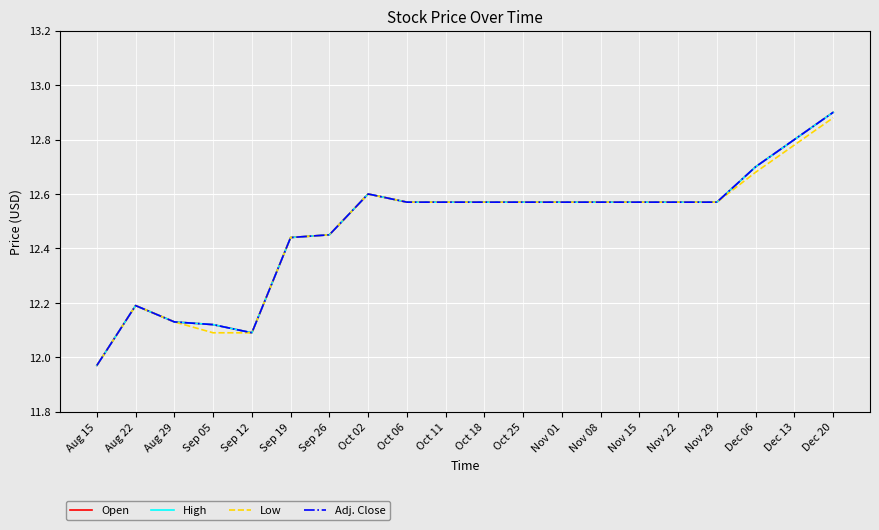

What is the difference between the second highest and second lowest values in the Adj. Close series?

0.7